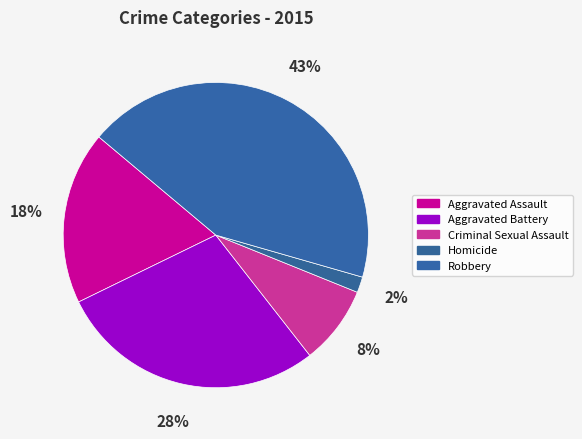

How many slices are in this pie chart?

5